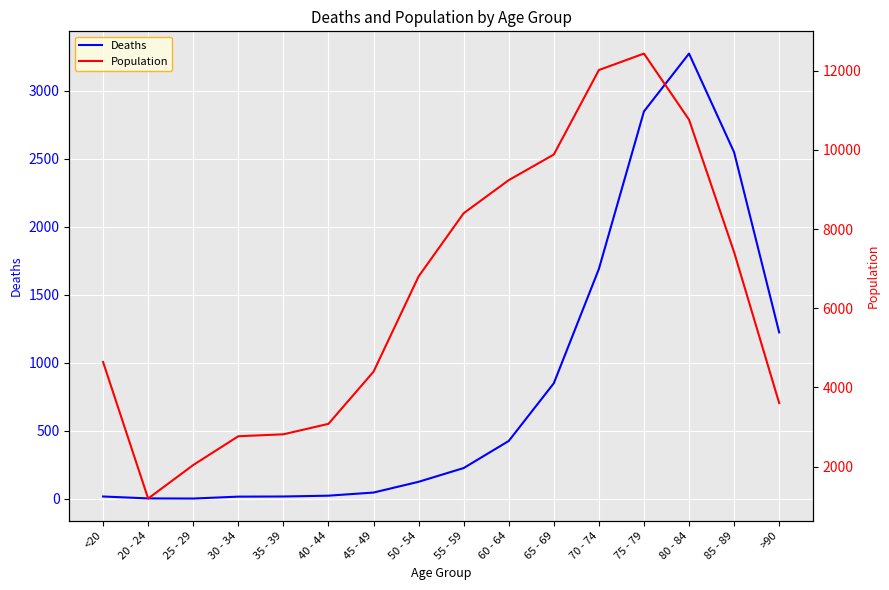

How many distinct data groups are displayed?

2